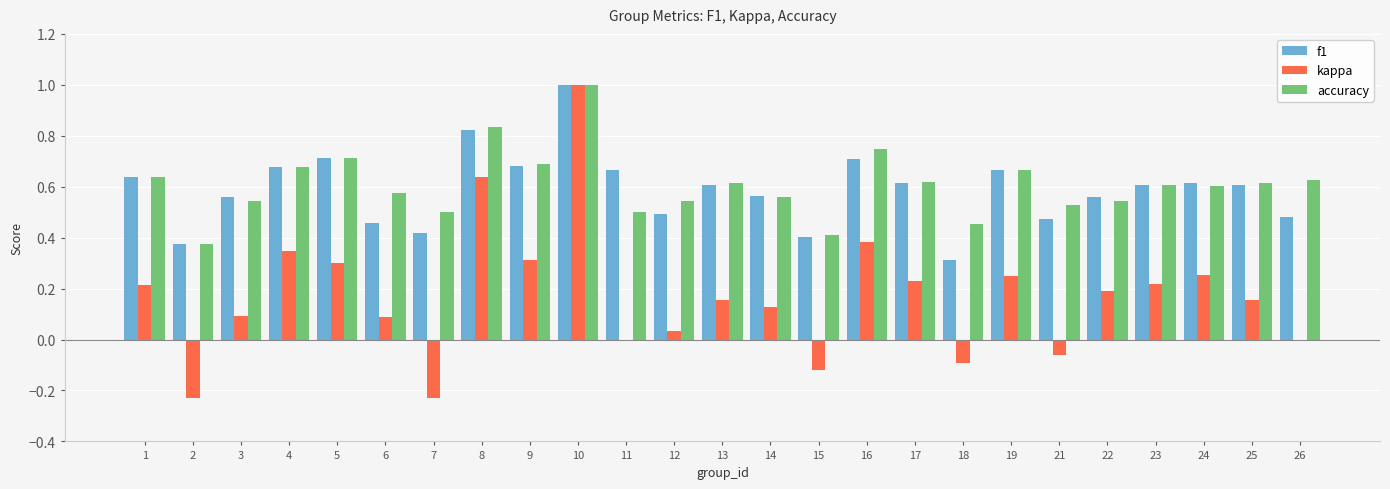

At which label does f1 reach its peak?

10